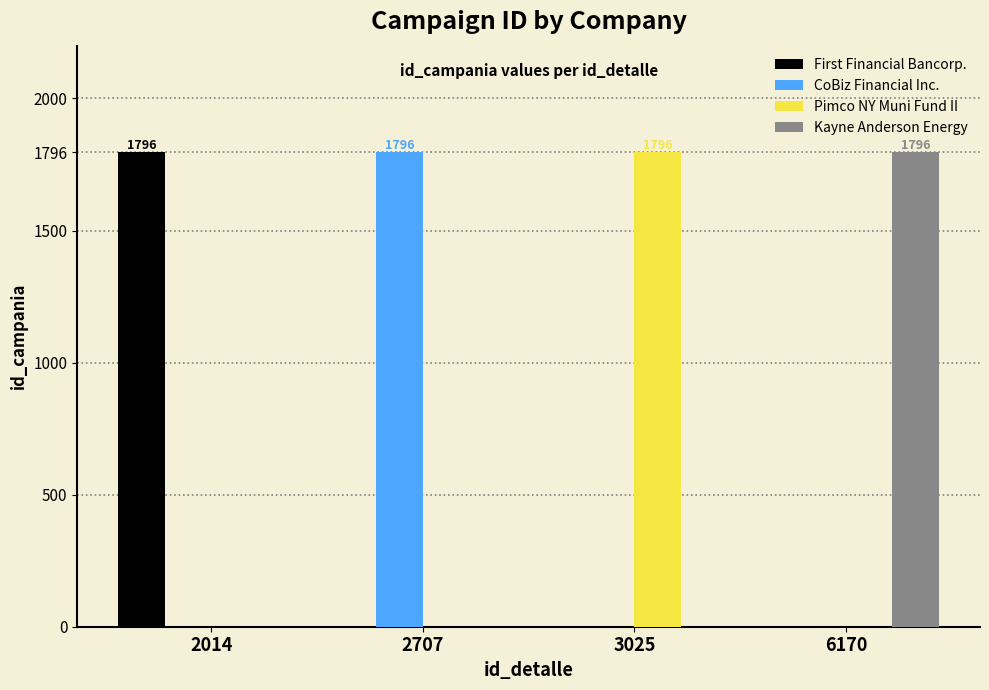

What is the highest value of the CoBiz Financial Inc. series?

1796